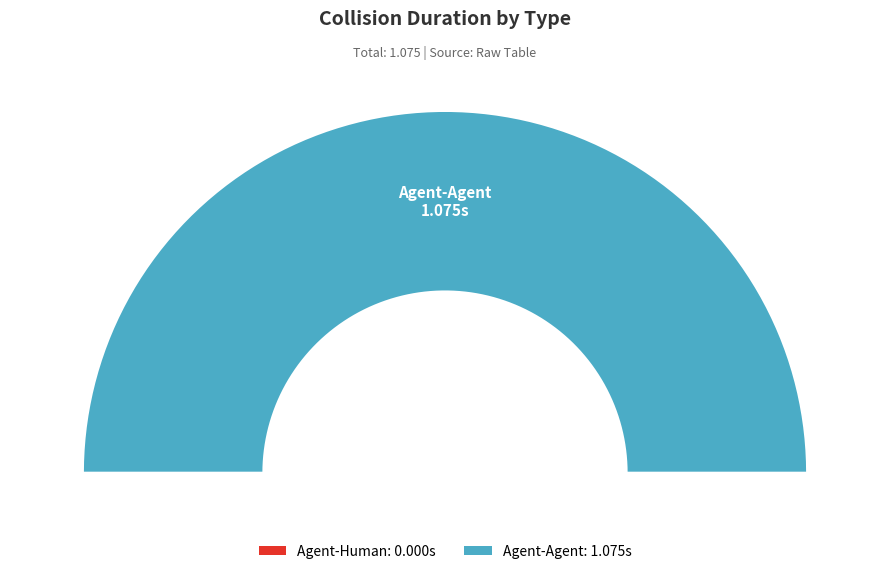

Which category has the smallest portion of the pie?

Agent-Human